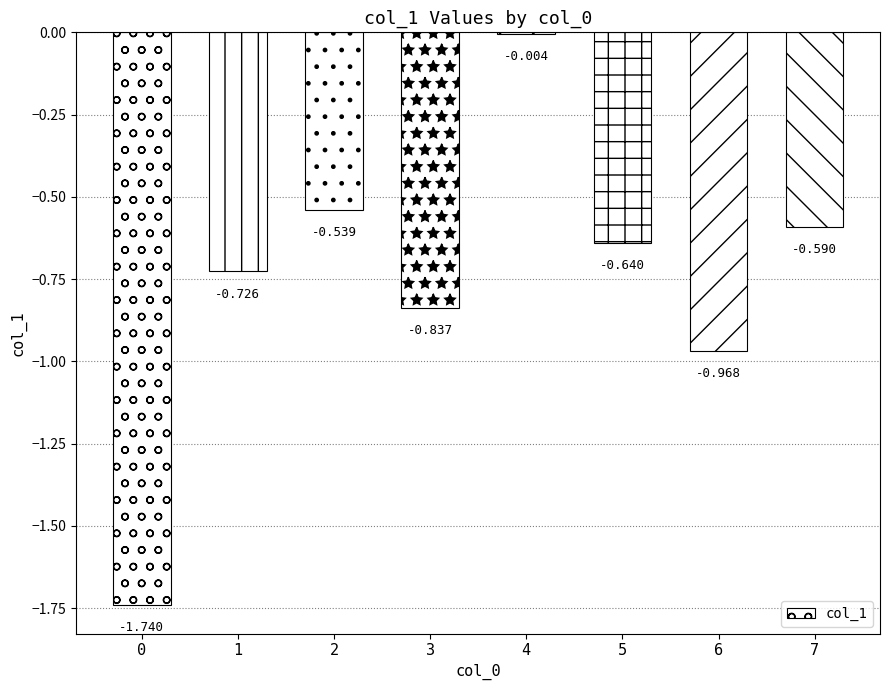

What is the approximate value at 2?

-0.5